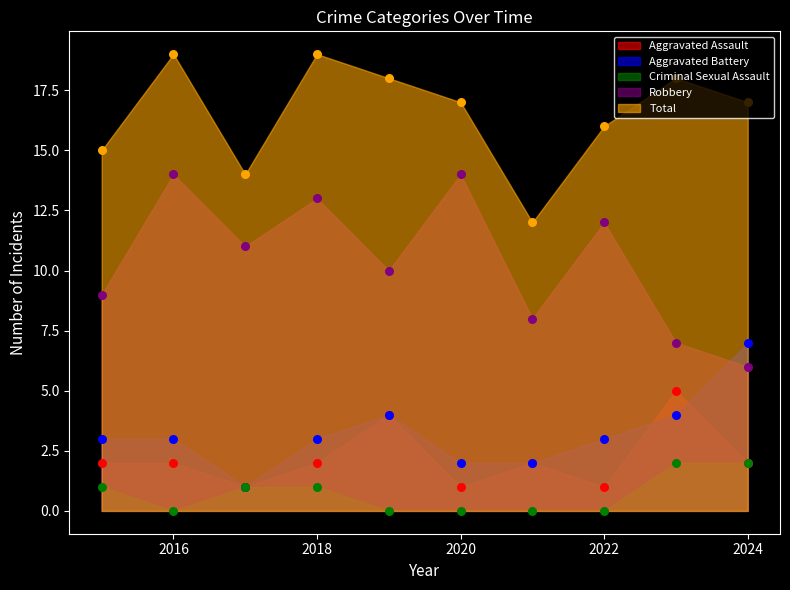

Which series contains the highest Y value?

Total